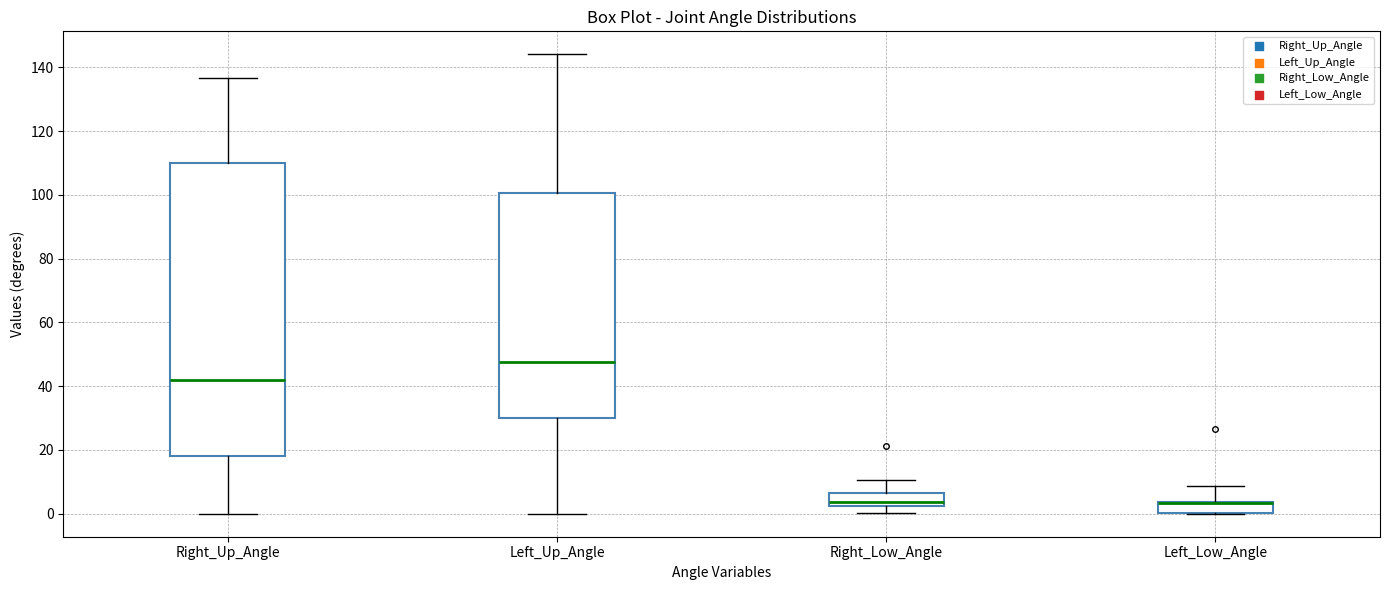

Reading left to right, read every box against the y-axis: the position of its median line, the range the box covers, and the ends of its whiskers. The values are not printed on the chart, so give them approximately, as read against the axis.

Right_Up_Angle: median 42, box 18 to 110, whiskers 0 to 136
Left_Up_Angle: median 48, box 30 to 100, whiskers 0 to 144
Right_Low_Angle: median 4, box 2 to 6, whiskers 0 to 10
Left_Low_Angle: median 4 (drawn on the box's upper edge), box 0 to 4, whiskers 0 to 8